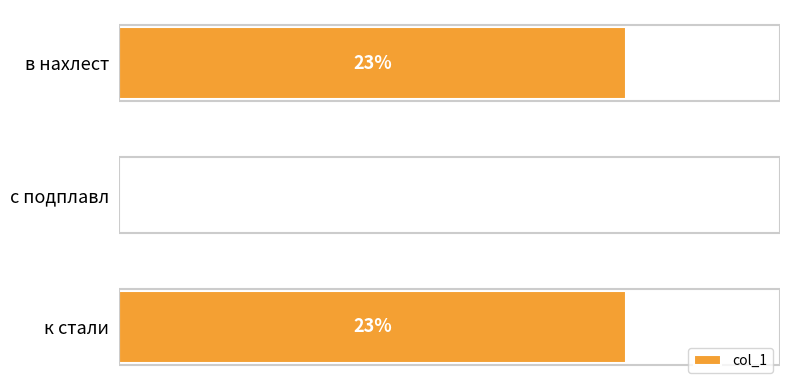

Which has a higher value, с подплавл or к стали?

к стали